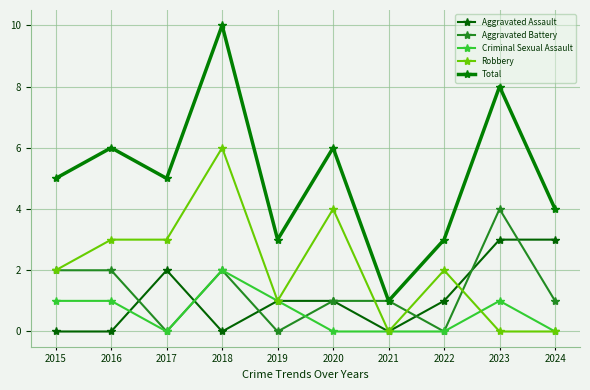

Is it true that Criminal Sexual Assault equals 2 at 2016?

False